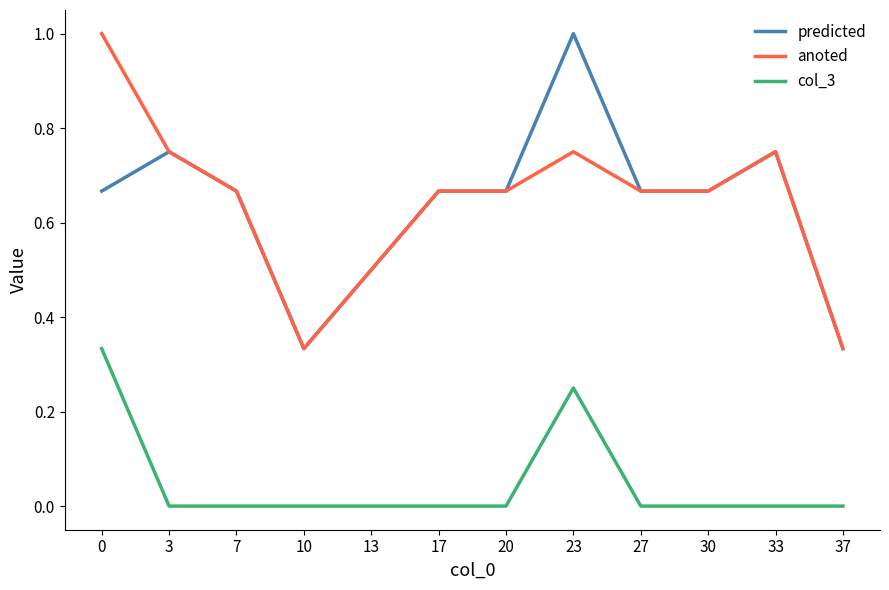

True or false: col_3 and anoted intersect in this chart.

False